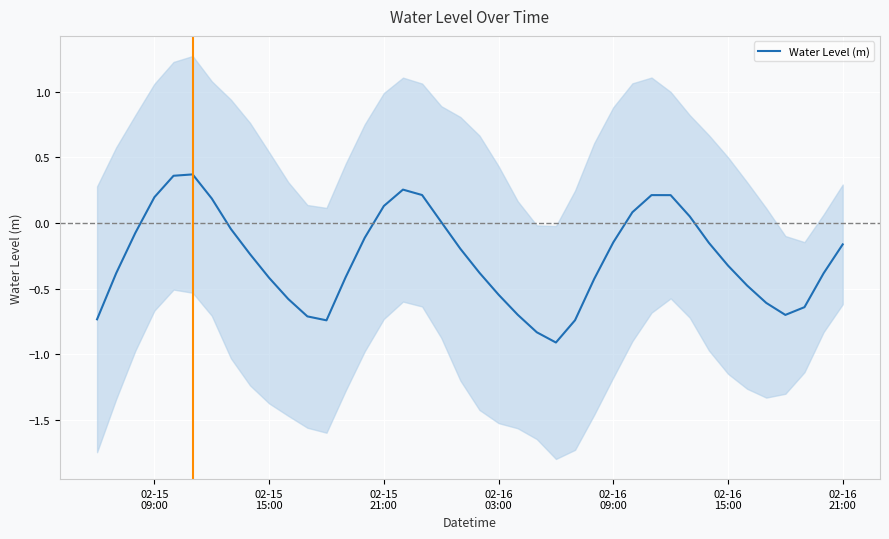

What is the minimum value for Water Level (m)?

-0.9